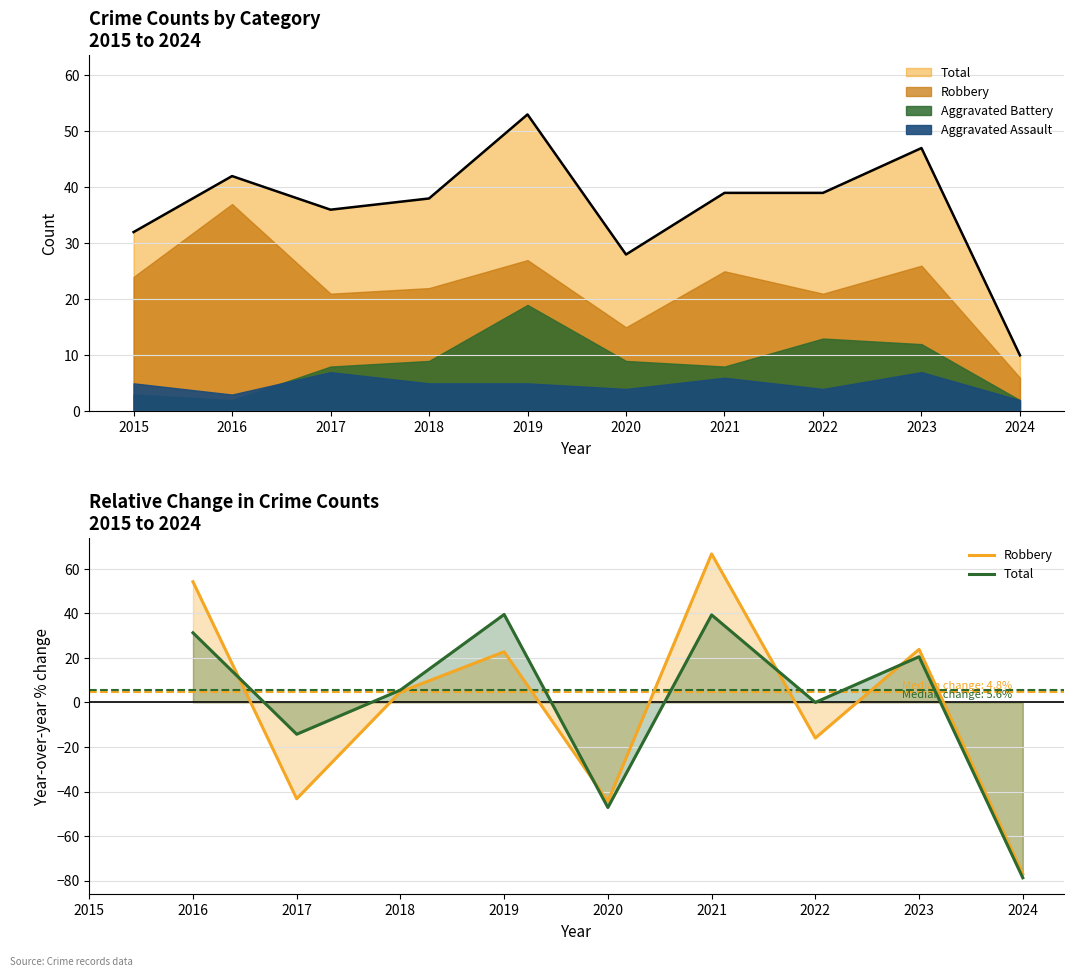

How many negative values does the Robbery series have?

4